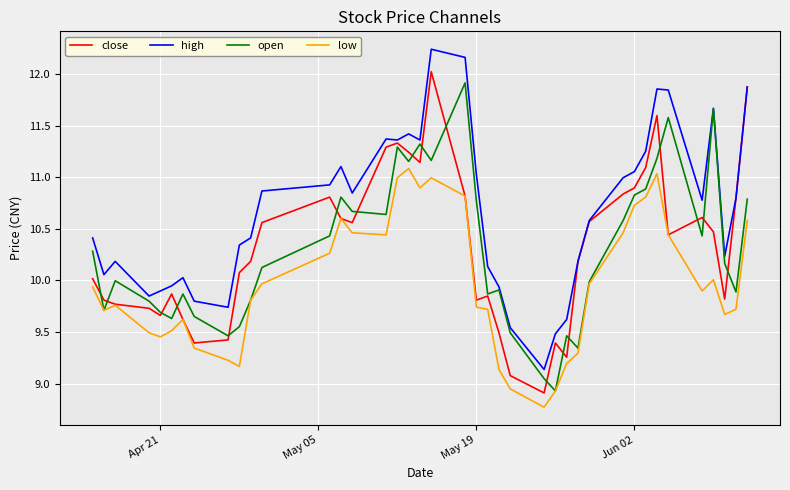

What is the lowest value of the high series?

9.1